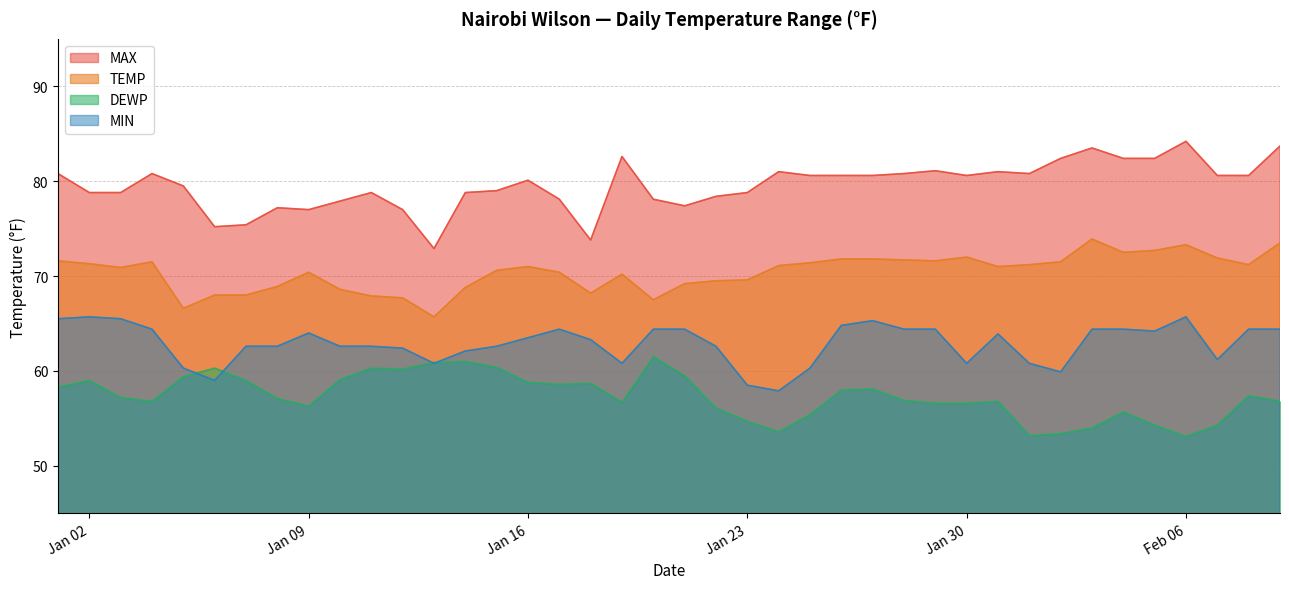

True or false: TEMP and MAX cross at least once.

False